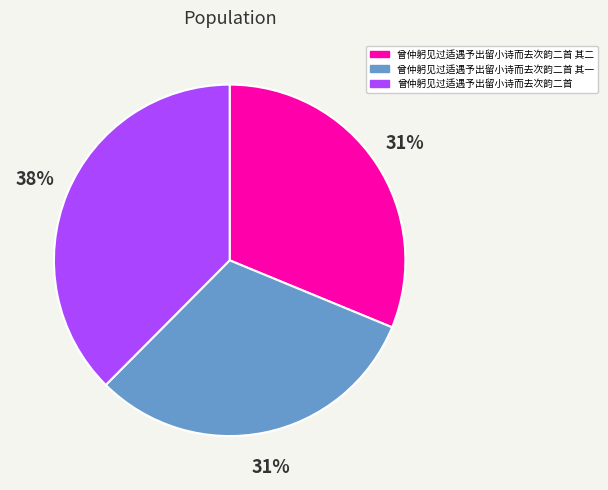

The 曾仲躬见过适遇予出留小诗而去次韵二首 其一 slice represents 38% of the pie. True or false?

False